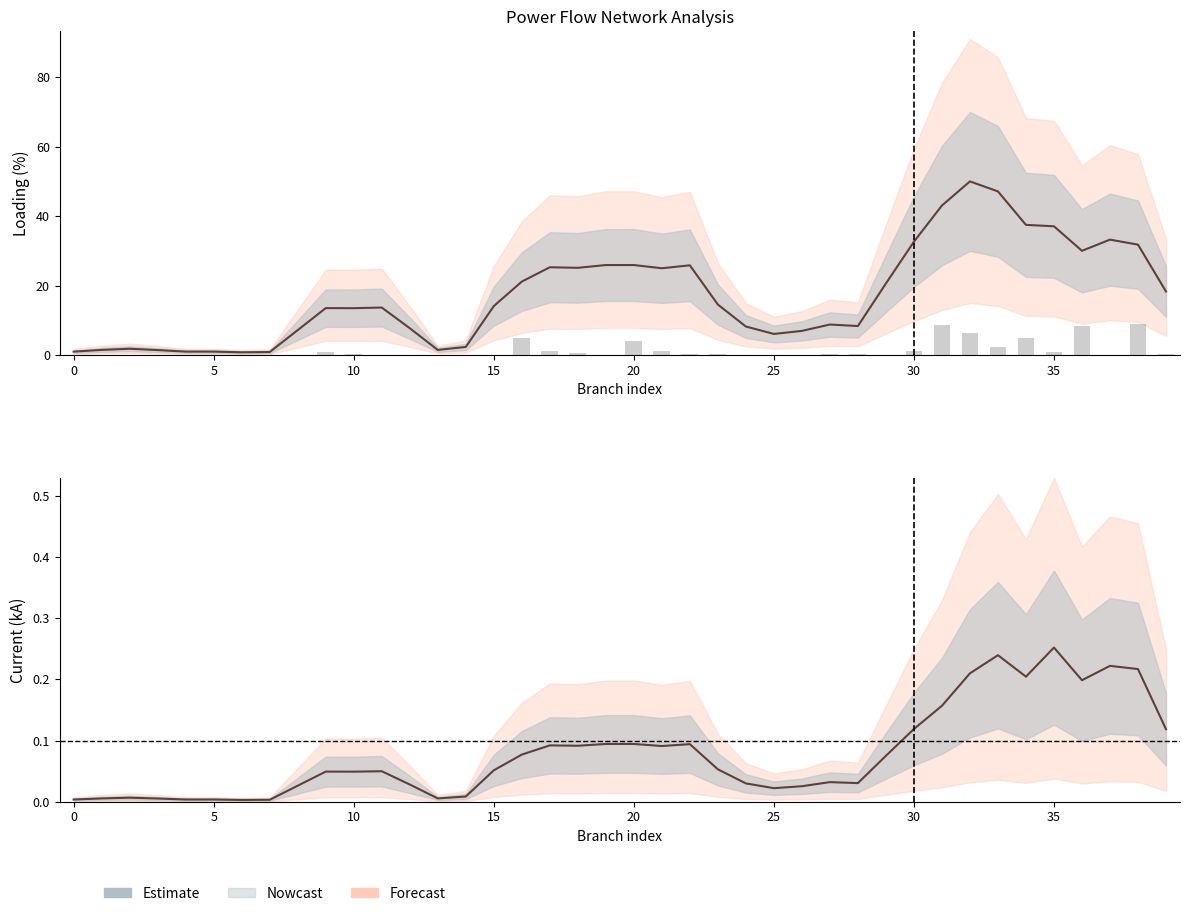

Reading left to right, list all the values displayed in this chart.

0.0	0.0	0.0	0.0	0.0	0.0	0.0	0.0	0.0	0.0	0.0	0.0	0.0	0.0	0.0	0.1	0.1	0.1	0.1	0.1	0.1	0.1	0.1	0.1	0.0	0.0	0.0	0.0	0.0	0.1	0.1	0.2	0.2	0.2	0.2	0.3	0.2	0.2	0.2	0.1